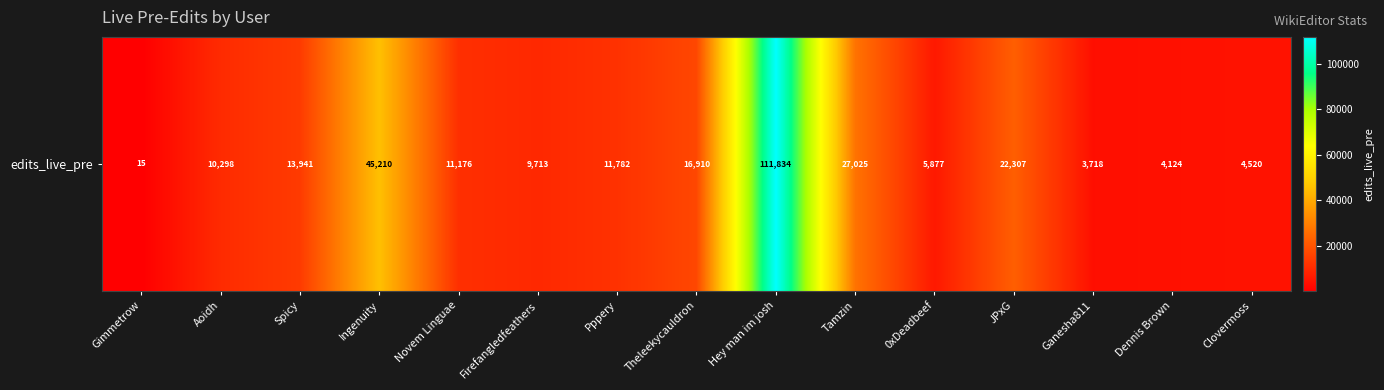

Rank the categories by value from highest to lowest.

Hey man im josh, Ingenuity, Tamzin, JPxG, Theleekycauldron, Spicy, Pppery, Novem Linguae, Aoidh, Firefangledfeathers, 0xDeadbeef, Clovermoss, Dennis Brown, Ganesha811, Gimmetrow